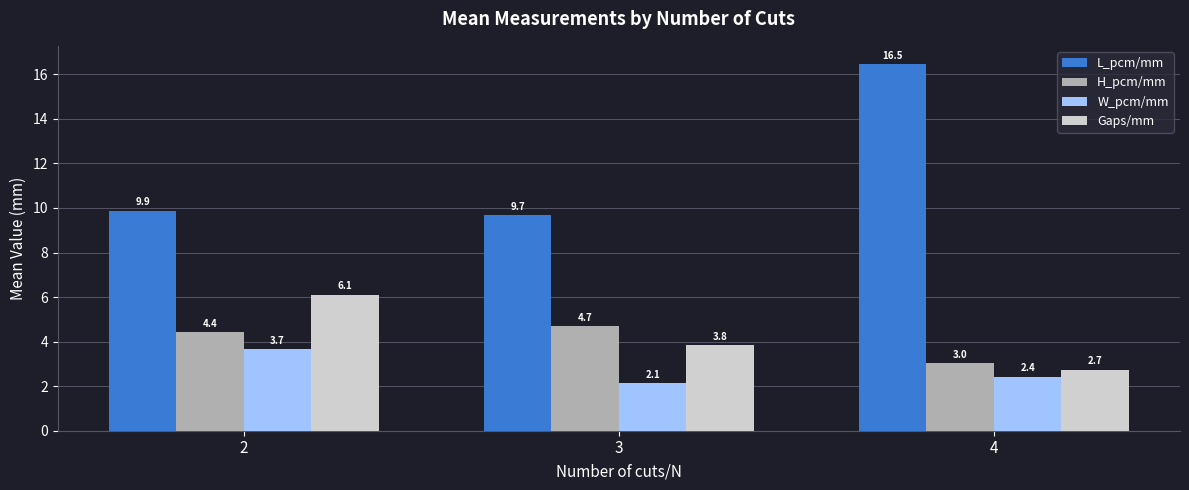

Rank the categories by L_pcm/mm value from lowest to highest.

3, 2, 4